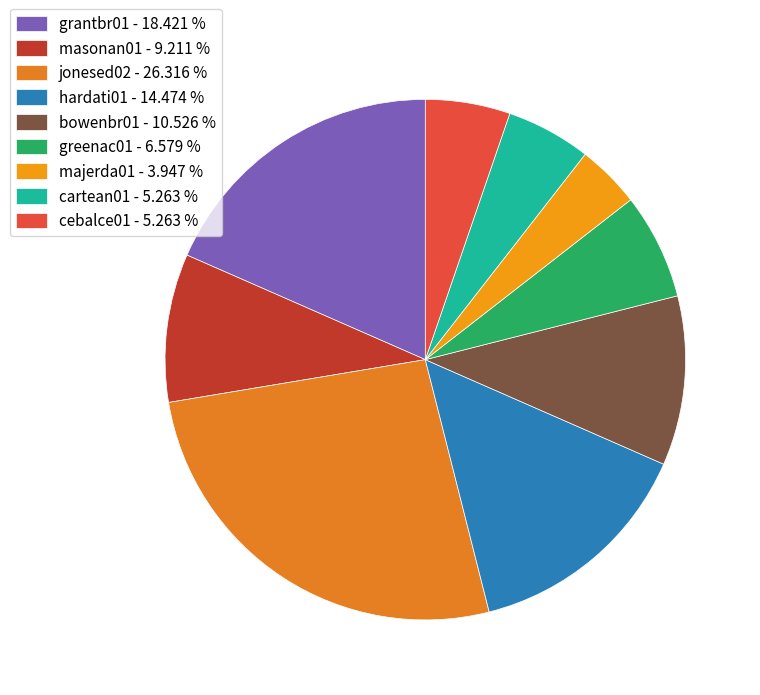

Which category has the smallest portion of the pie?

majerda01